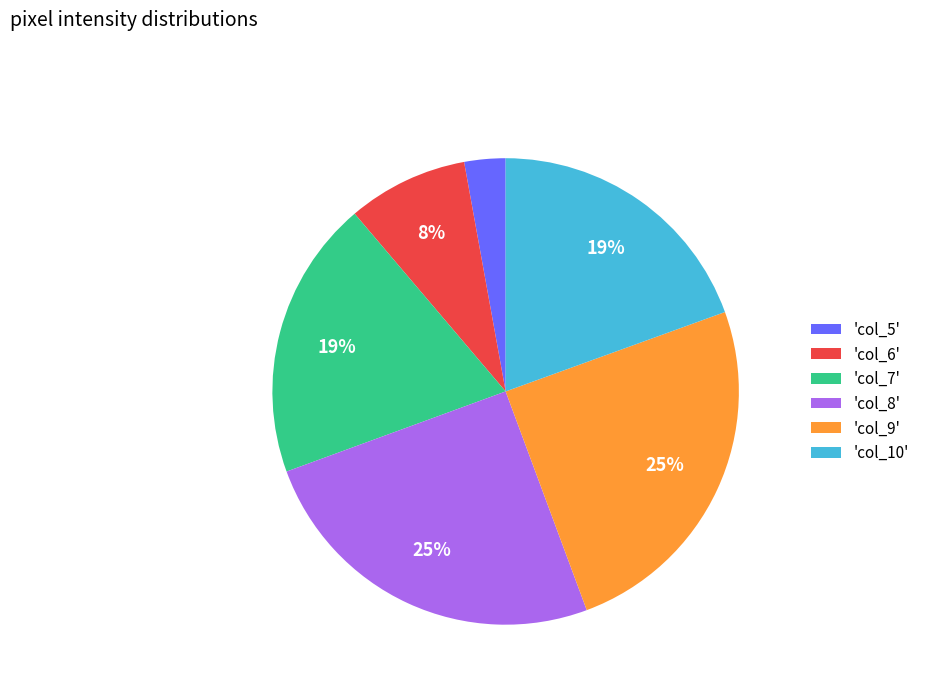

Approximately how many times larger is the value at 'col_6' compared to 'col_8'?

0.3